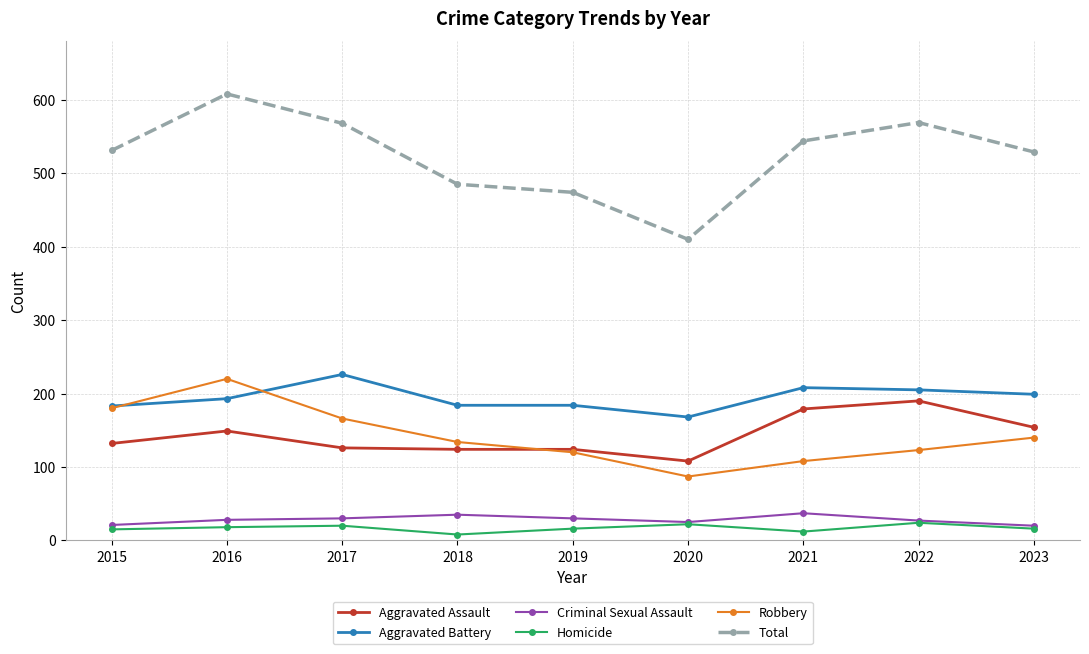

True or false: Aggravated Battery and Criminal Sexual Assault cross at least once.

False